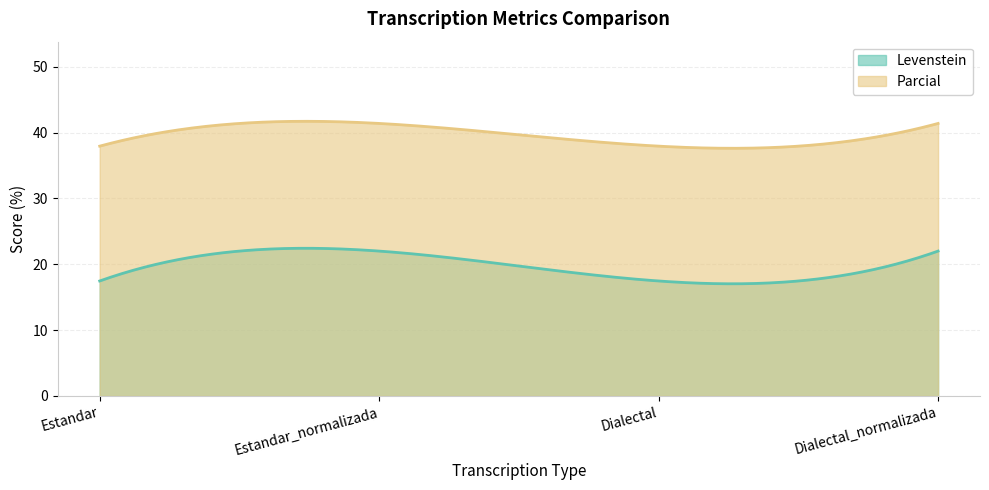

Where is the first local minimum for Levenstein?

Dialectal